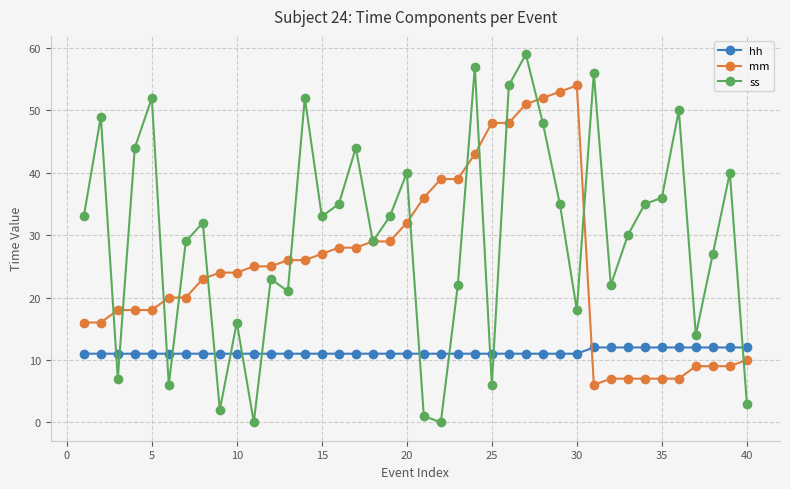

Rank the series by their maximum value, from lowest to highest.

hh, mm, ss